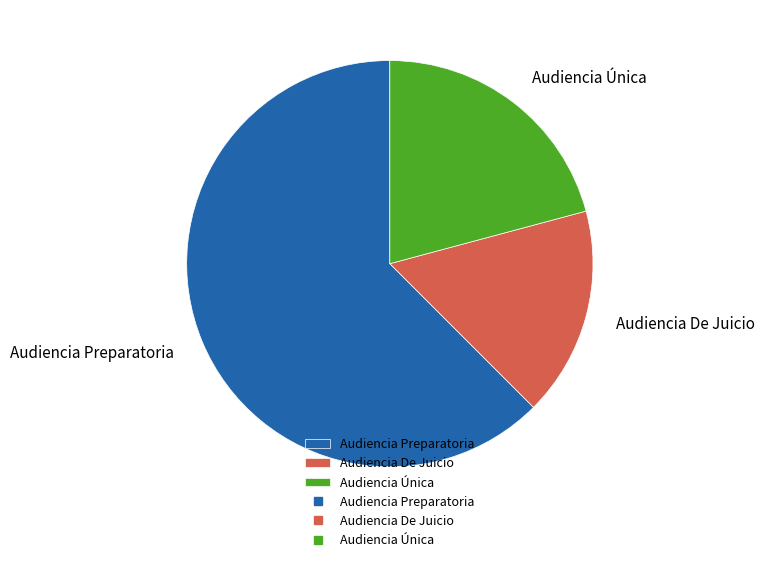

Which has a higher value, Audiencia De Juicio or Audiencia Única?

Audiencia Única